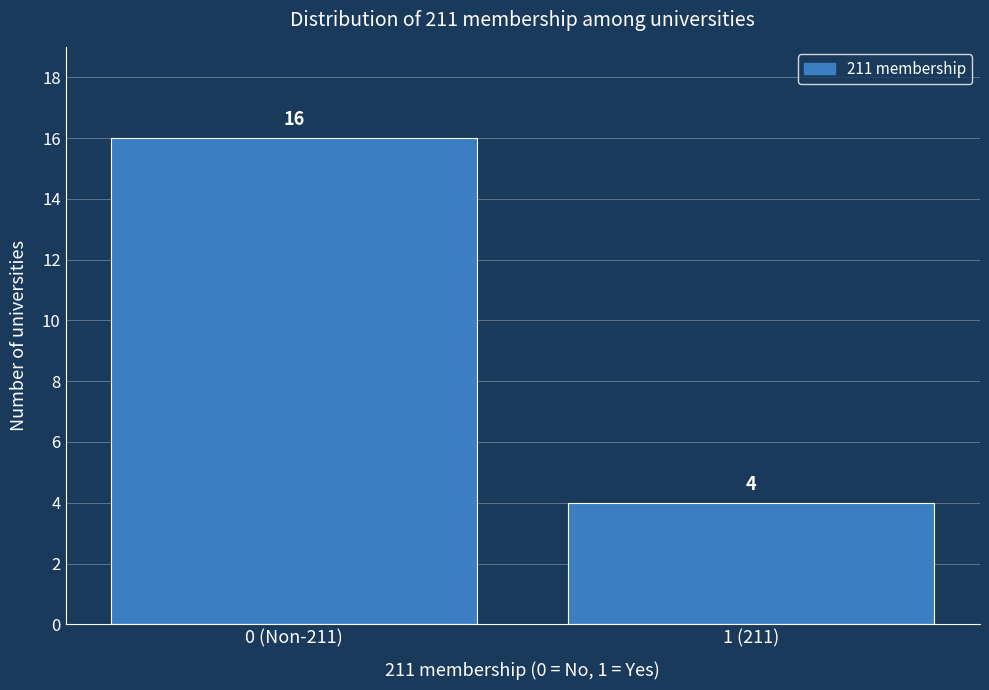

Reading left to right, what are all the values shown in this chart?

16	4